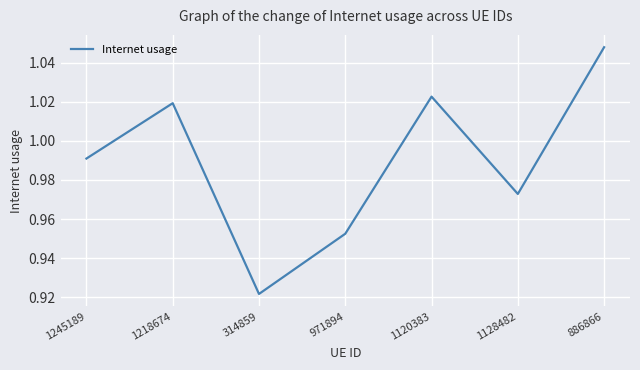

How many interior local valleys (lower than both neighbors) does the data have?

2